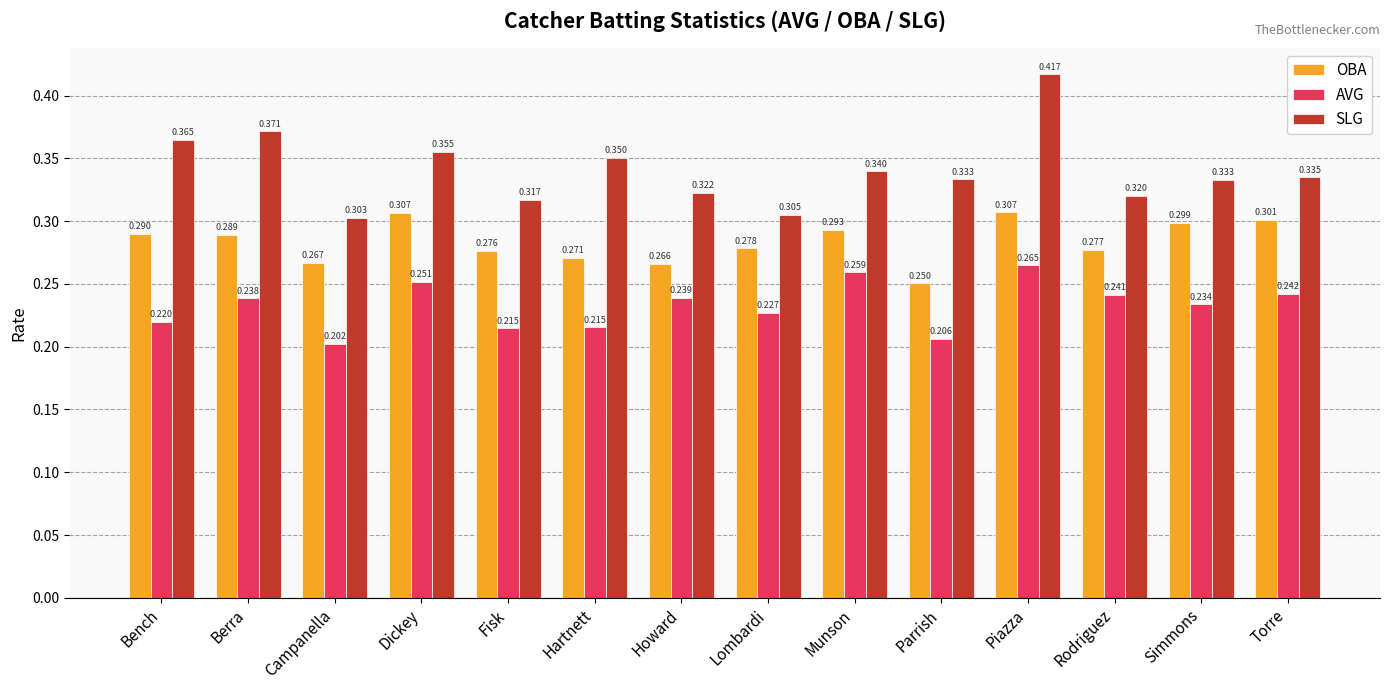

Rank the series at Berra from highest to lowest value.

SLG, OBA, AVG